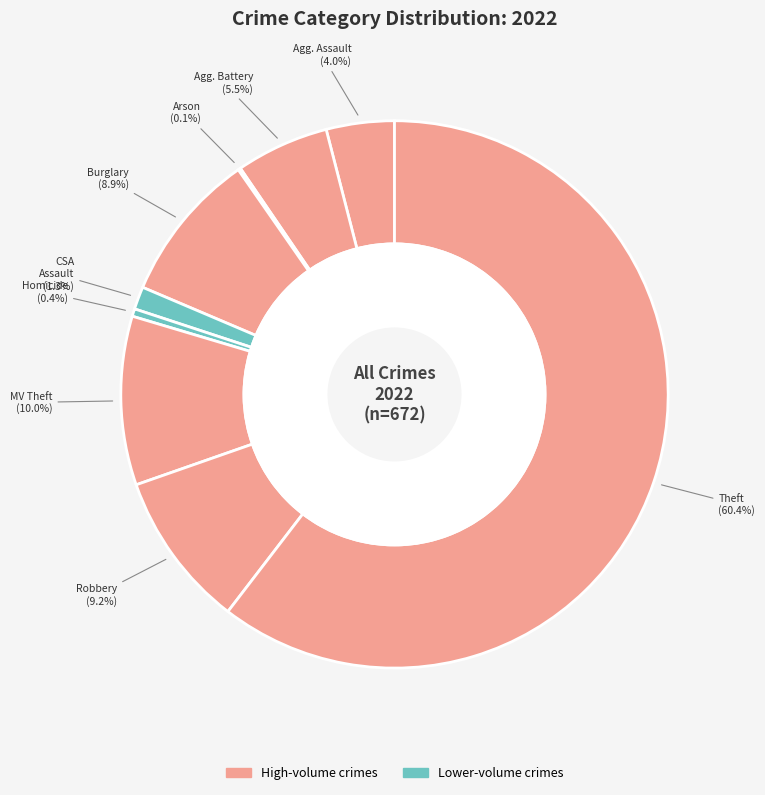

Rank the categories by value from lowest to highest.

Arson, Homicide, Criminal Sexual Assault, Aggravated Assault, Aggravated Battery, Burglary, Robbery, Motor Vehicle Theft, Theft